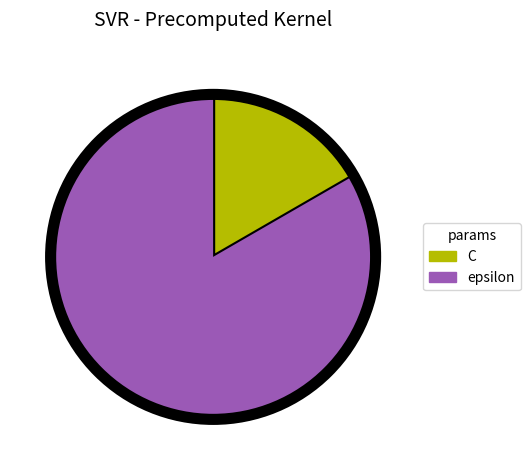

What is the smallest slice in the pie chart?

C